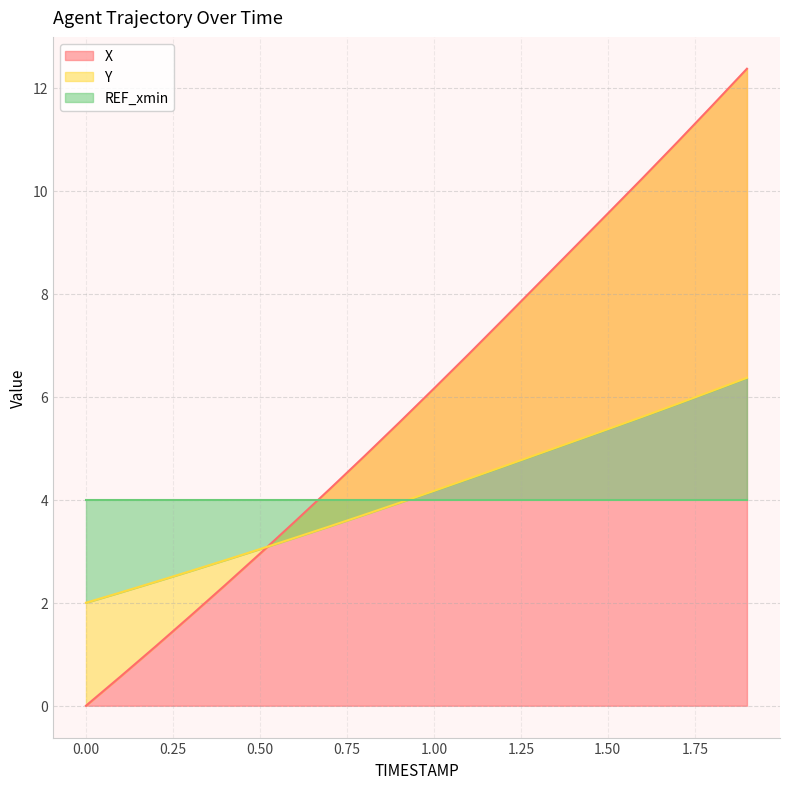

What is the sum of the X values at 1.5 and 0.2?

10.7